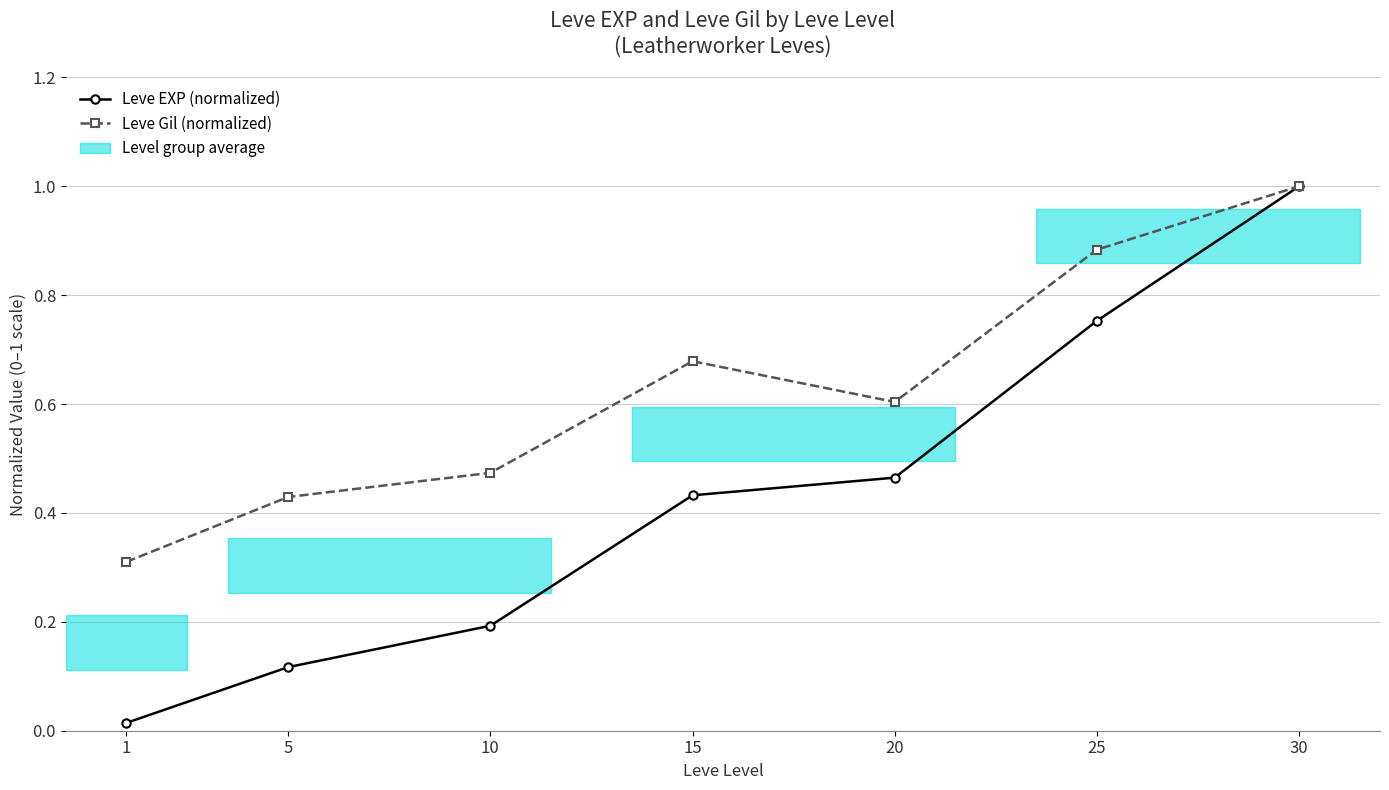

In Leve Gil (normalized), how many points are lower than both neighbors (excluding endpoints)?

1